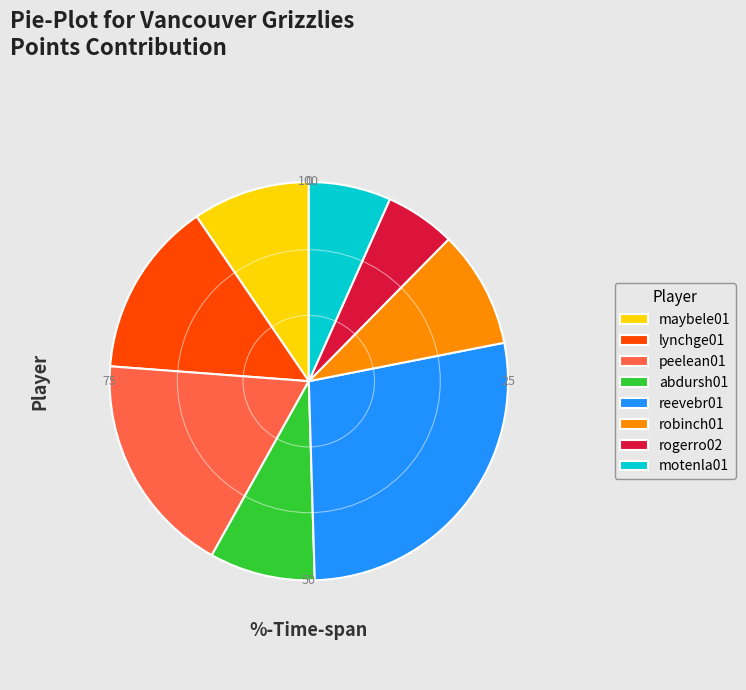

True or false: lynchge01 accounts for 27% of the total.

False